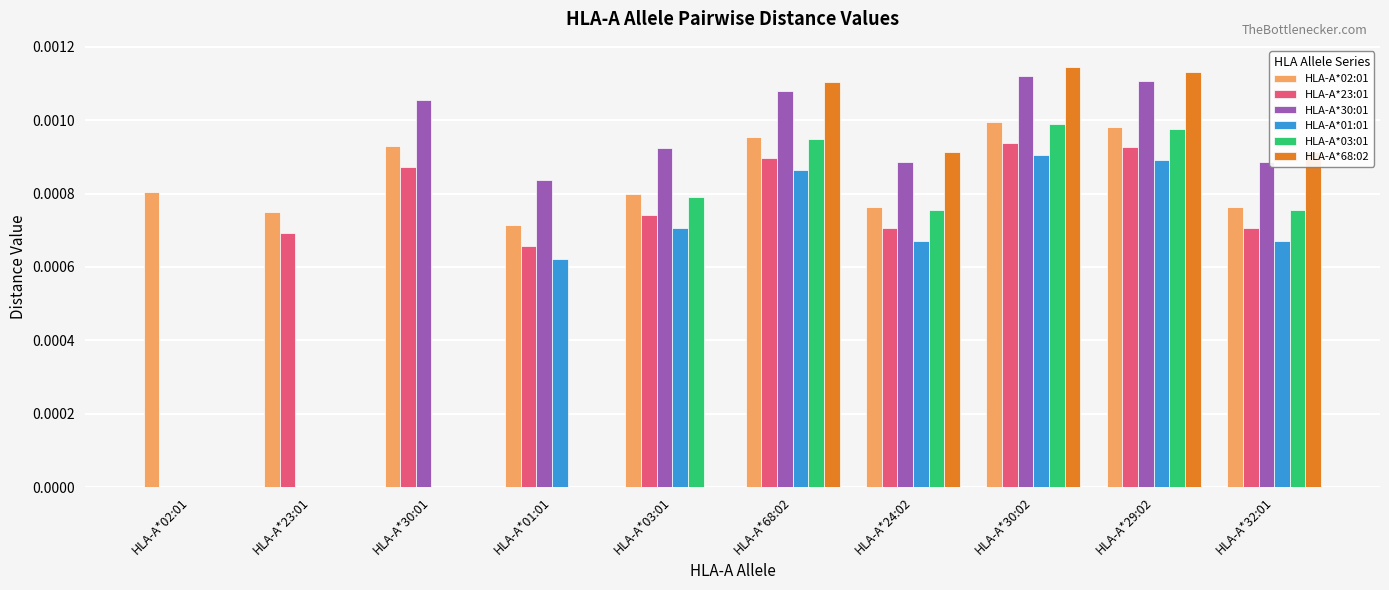

Is the value of HLA-A*68:02 at HLA-A*30:02 greater than the value of HLA-A*02:01 at HLA-A*23:01?

Yes